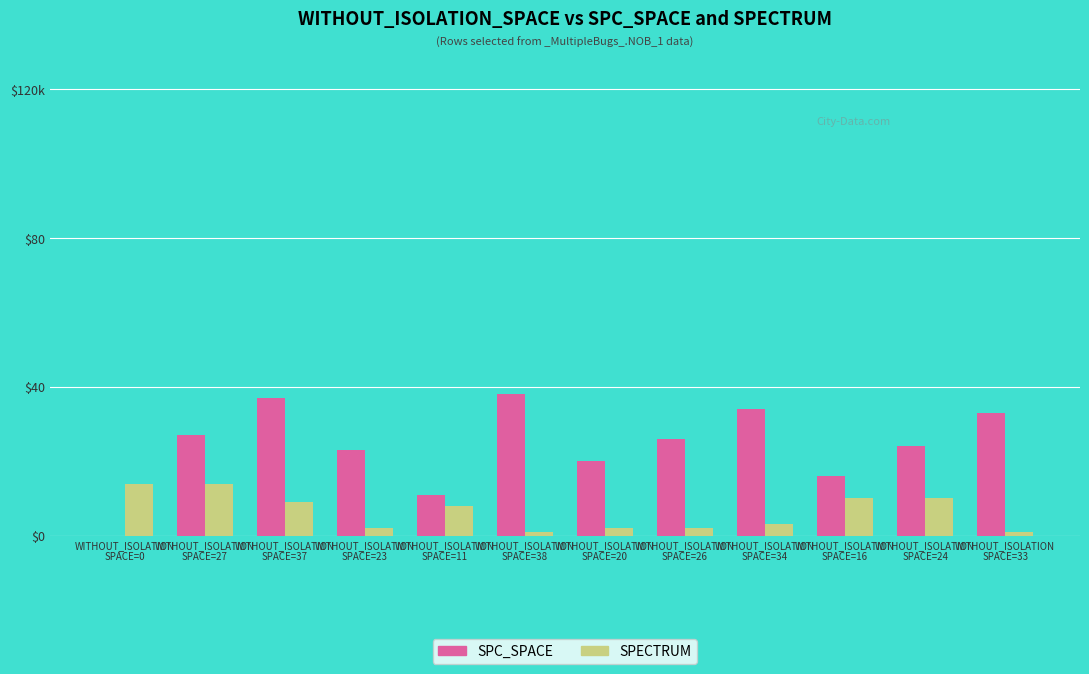

What is the average value of the SPECTRUM series?

6